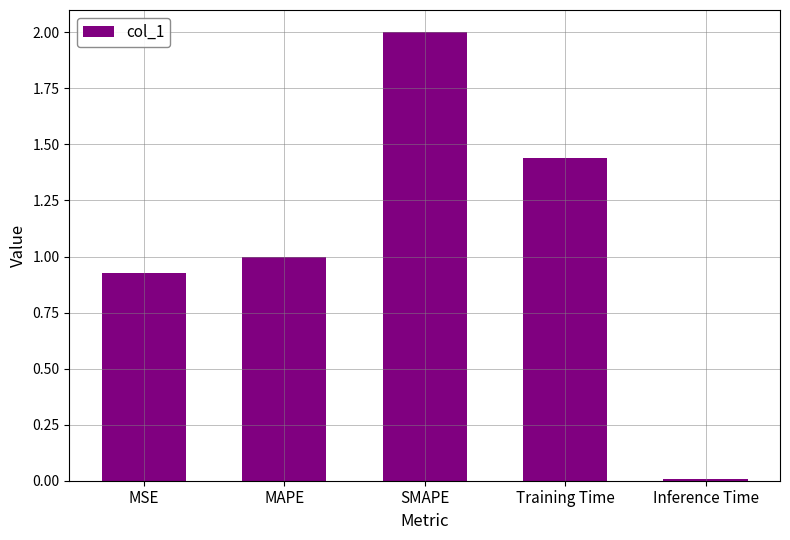

What is the sum of the values at MSE and Training Time?

2.4